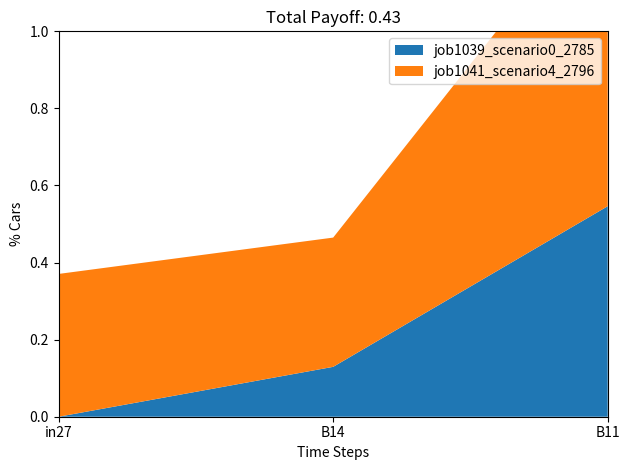

Reading right to left, extract all data points from this chart.

job1039_scenario0_2785: B11=0.5	B14=0.1	in27=0.0
job1041_scenario4_2796: B11=0.8	B14=0.3	in27=0.4